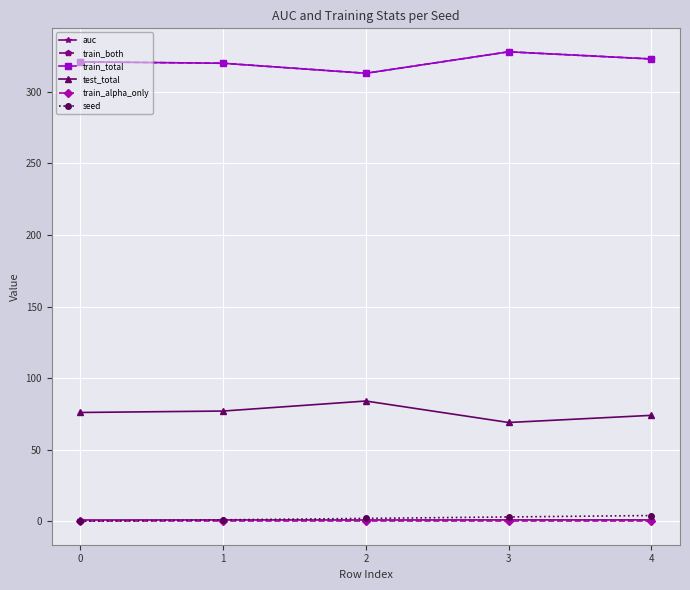

At which category does train_both reach its first local valley?

2